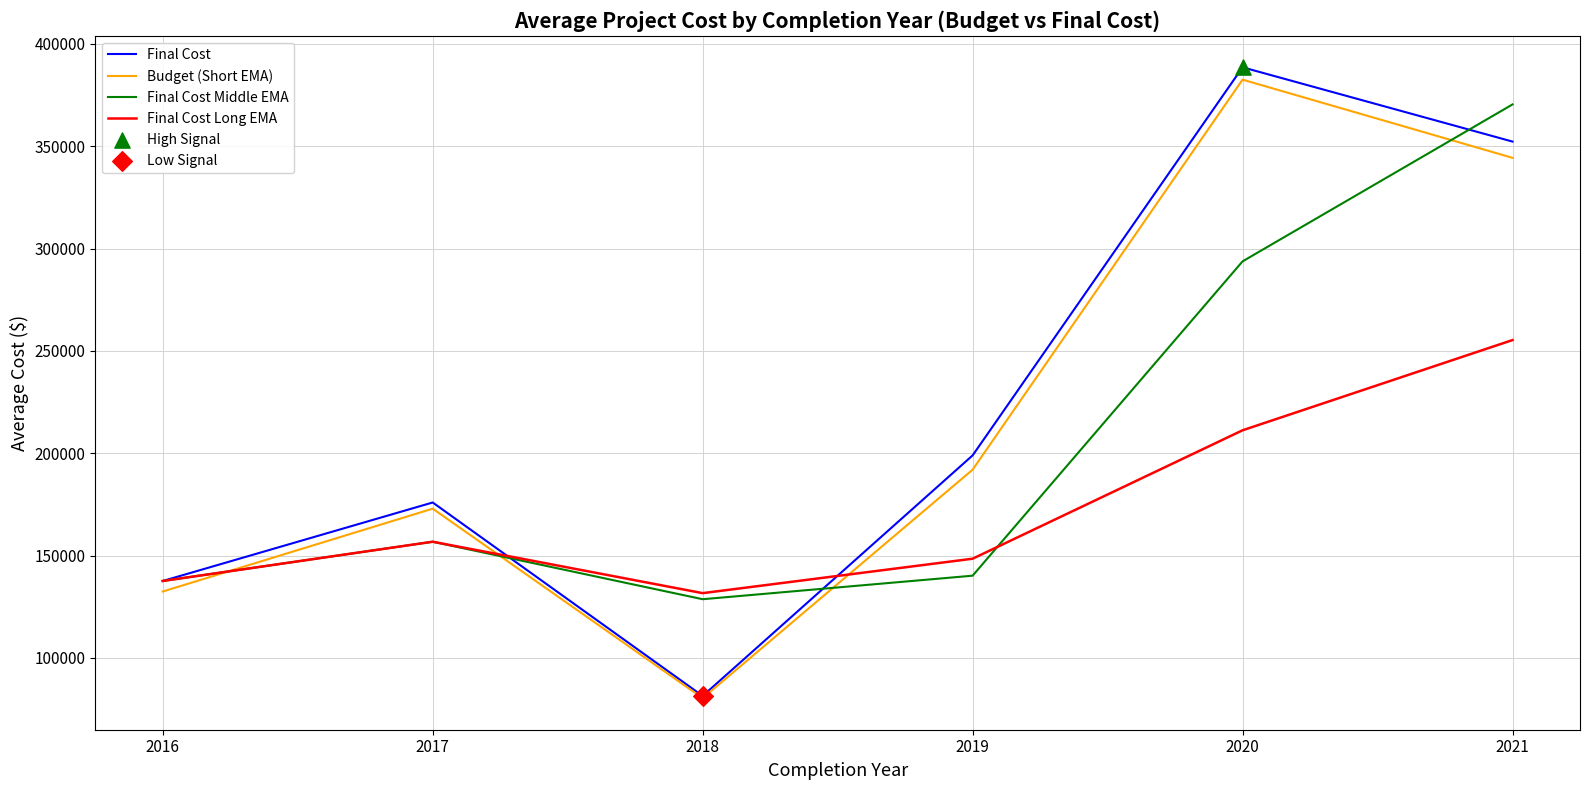

At which category is the sum across all series the highest?

2021